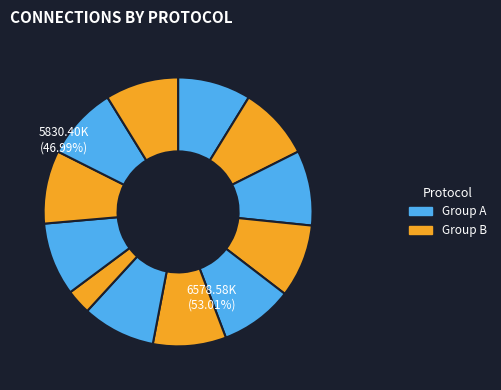

How many segments does this pie chart have?

12